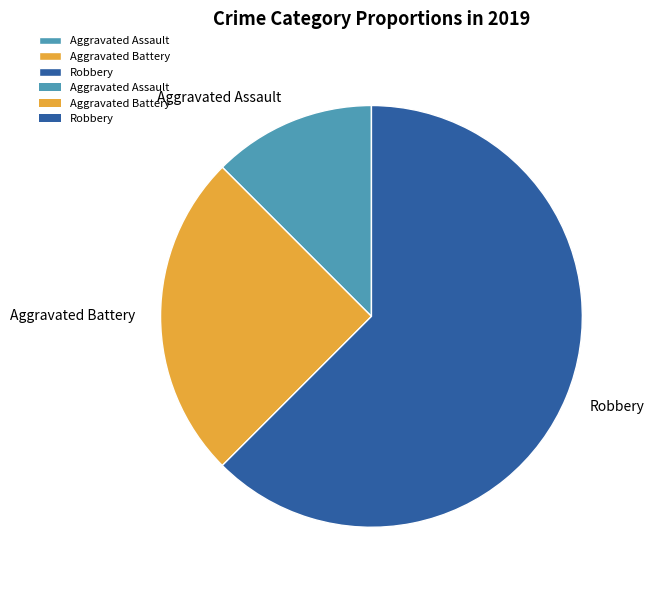

Between Aggravated Assault and Robbery, which is larger?

Robbery